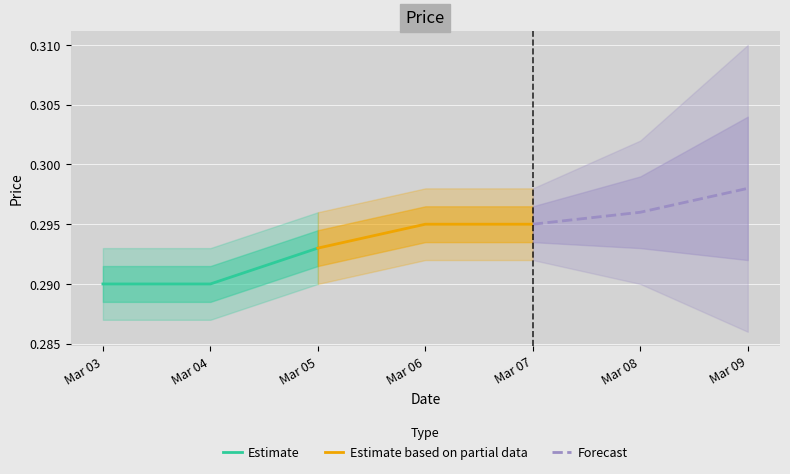

Reading right to left, extract all data points from this chart.

Estimate: 0.3	0.3	0.3
Estimate based on partial data: 0.3	0.3	0.3
Forecast: 0.3	0.3	0.3